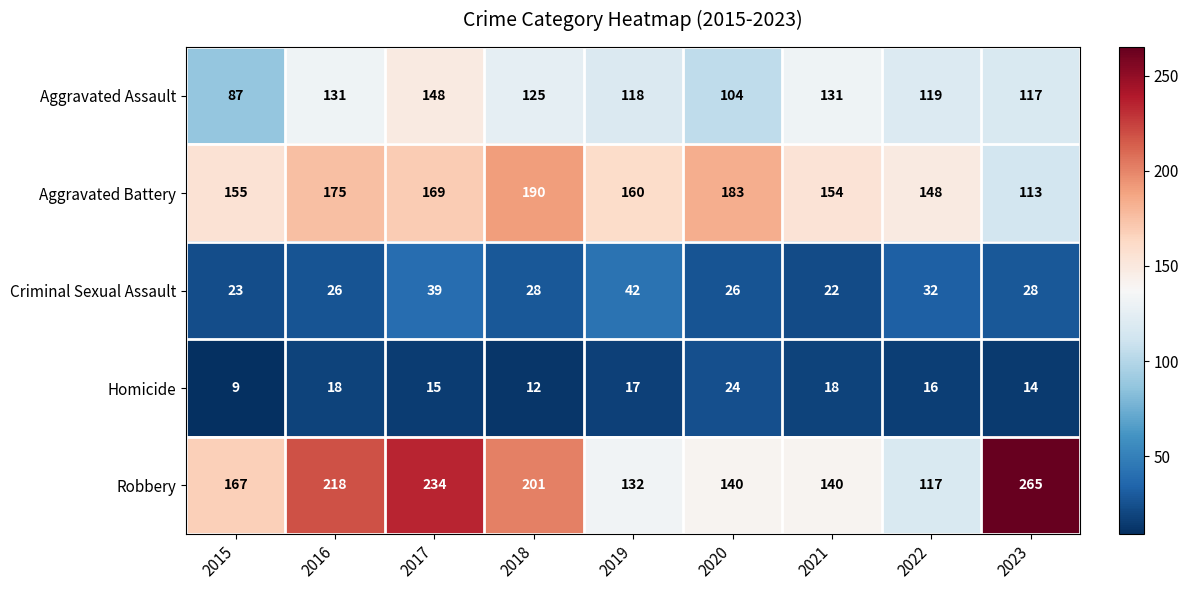

Where is Homicide nearest to the value 16?

2022